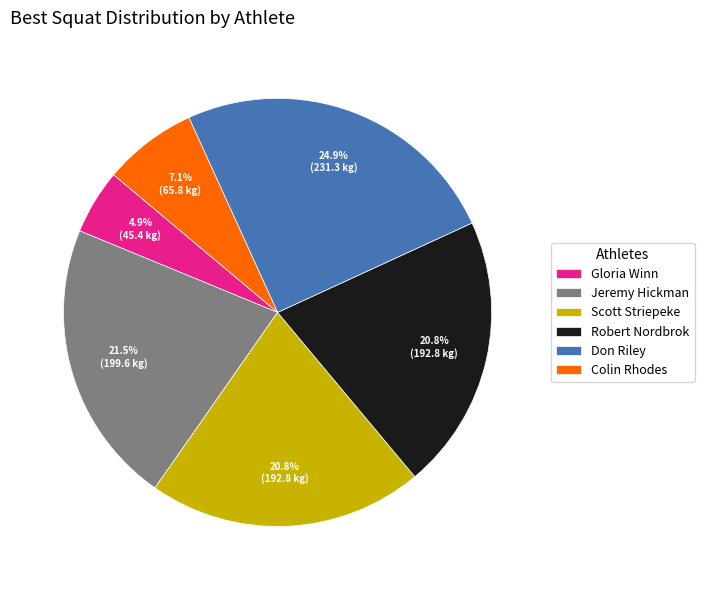

Which category has the smallest portion of the pie?

Gloria Winn